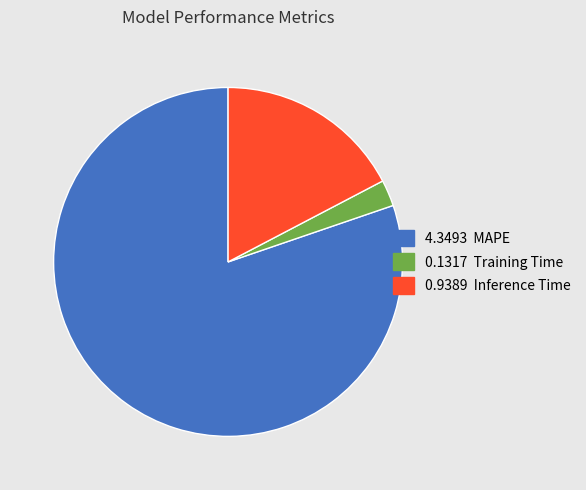

Does any single category account for the majority?

Yes